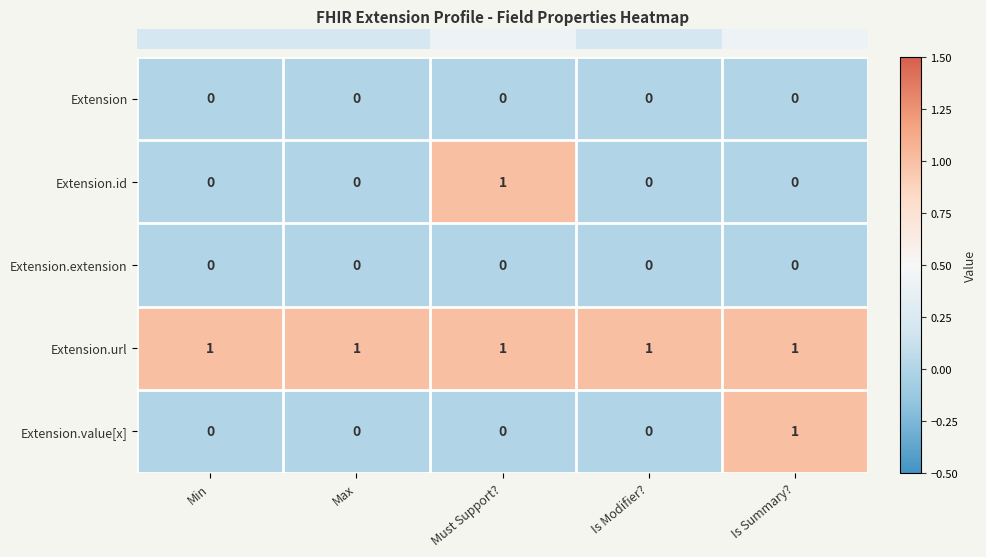

Reading right to left, what are all the values shown in this chart?

Extension: 0	0	0	0	0
Extension.id: 0	0	1	0	0
Extension.extension: 0	0	0	0	0
Extension.url: 1	1	1	1	1
Extension.value[x]: 1	0	0	0	0